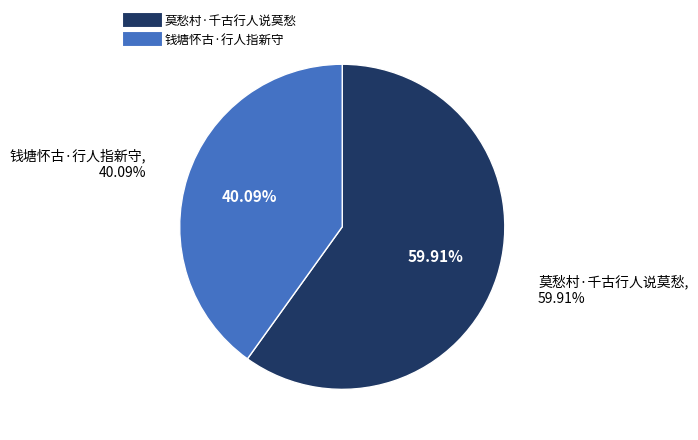

Does 钱塘怀古·行人指新守 represent more than half of the total?

No